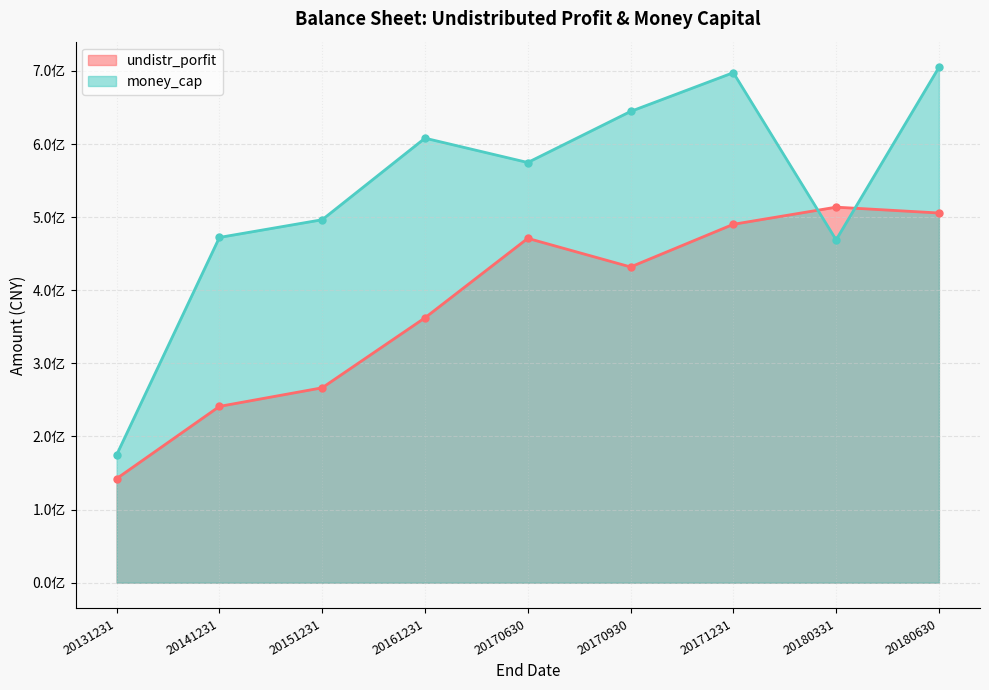

What is the difference between the undistr_porfit values at 20171231 and 20170930?

58344991.1